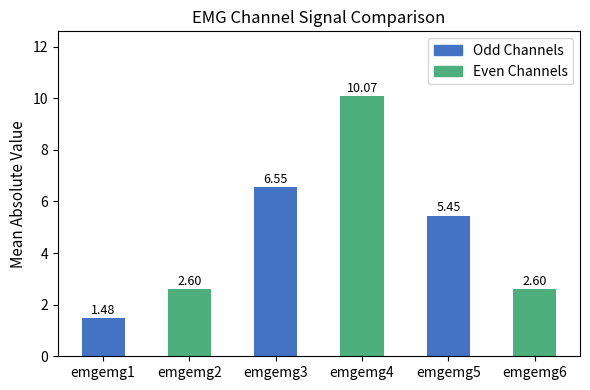

What is the difference between the maximum and minimum values?

8.6